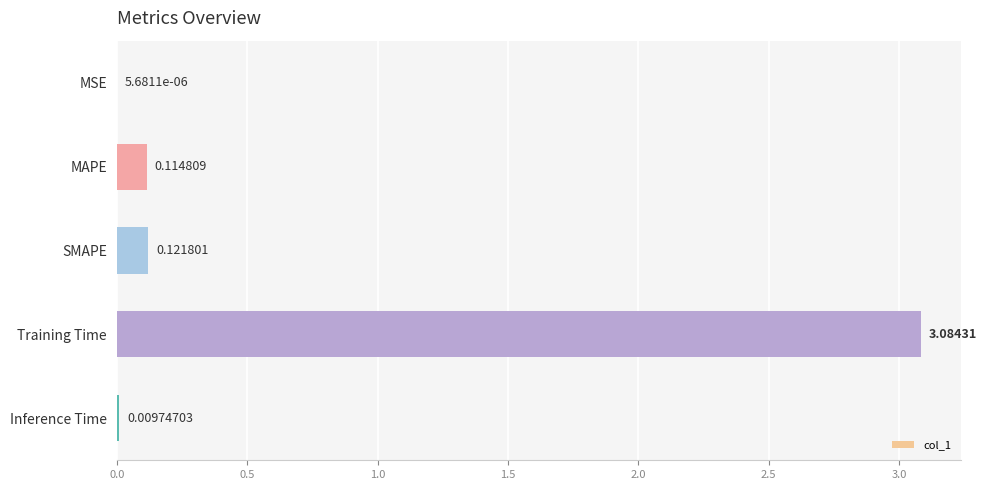

What is the sum of all values?

3.3